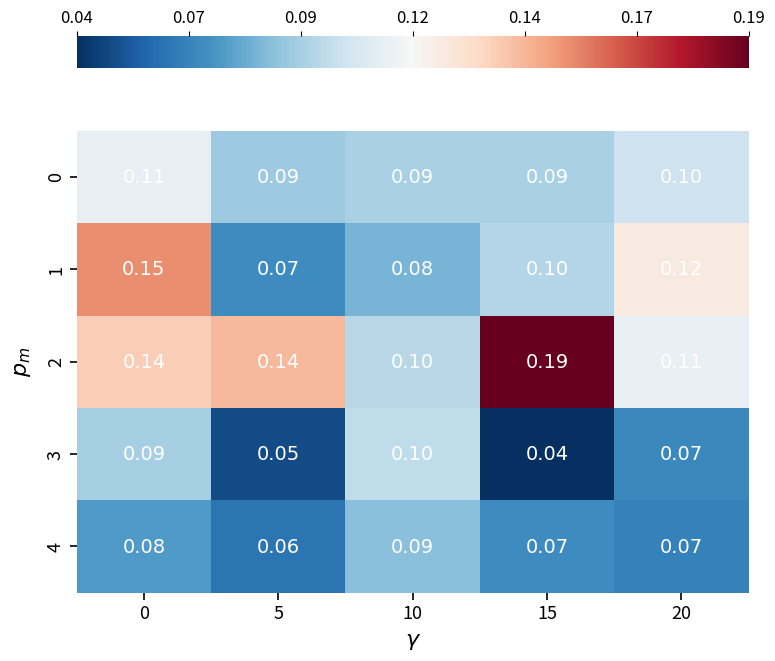

Is the value of 4 at 5 greater than the value of 3 at 0?

No